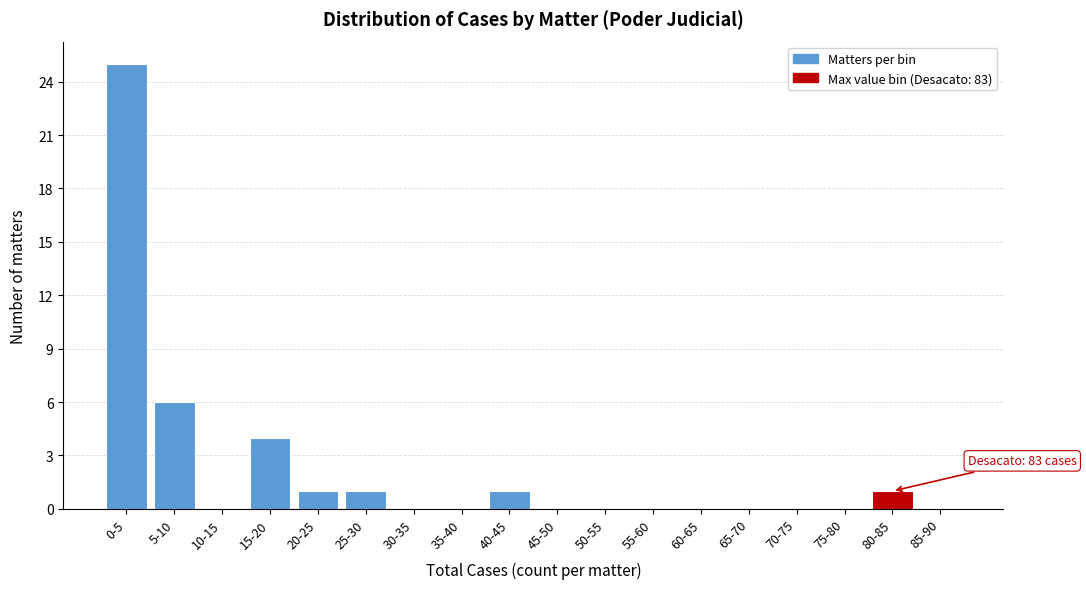

Reading left to right, transcribe all the data shown in this chart.

0-5=25	5-10=6	10-15=0	15-20=4	20-25=1	25-30=1	30-35=0	35-40=0	40-45=1	45-50=0	50-55=0	55-60=0	60-65=0	65-70=0	70-75=0	75-80=0	80-85=1	85-90=0